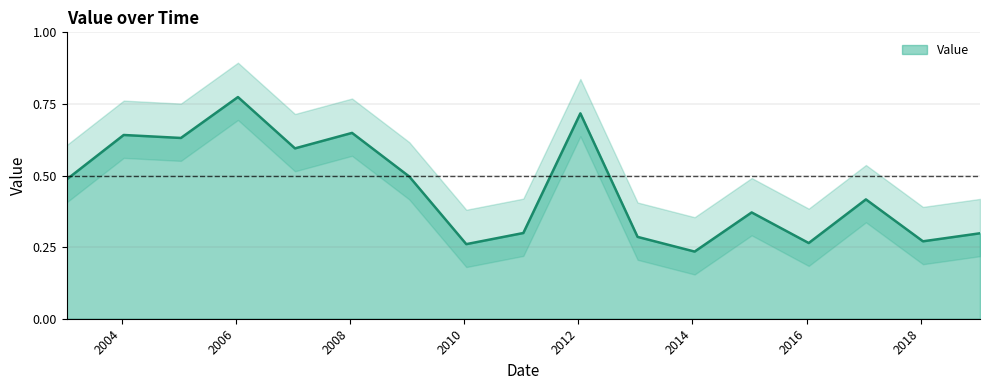

How many interior local valleys (lower than both neighbors) does the data have?

6